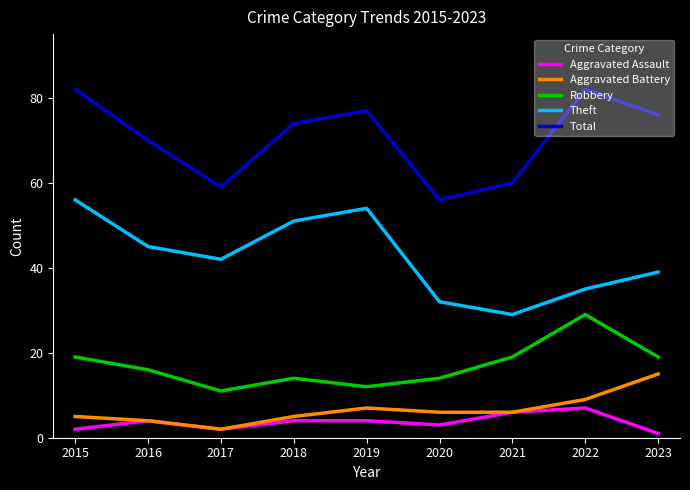

At 2015, list the series in order from largest to smallest.

Total, Theft, Robbery, Aggravated Battery, Aggravated Assault